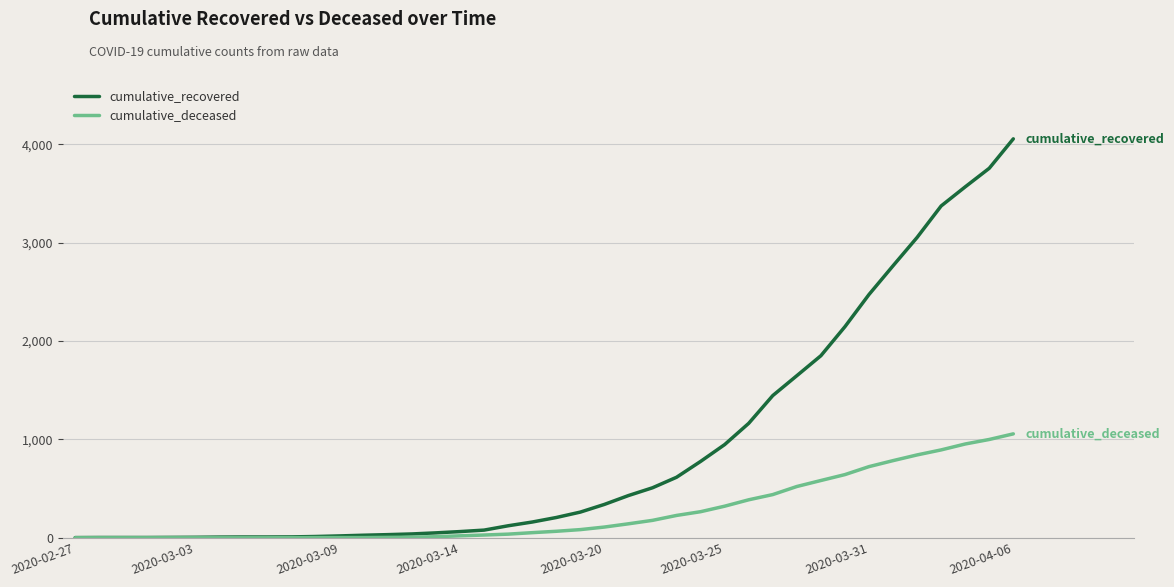

Which series has the largest total across all categories?

cumulative_recovered